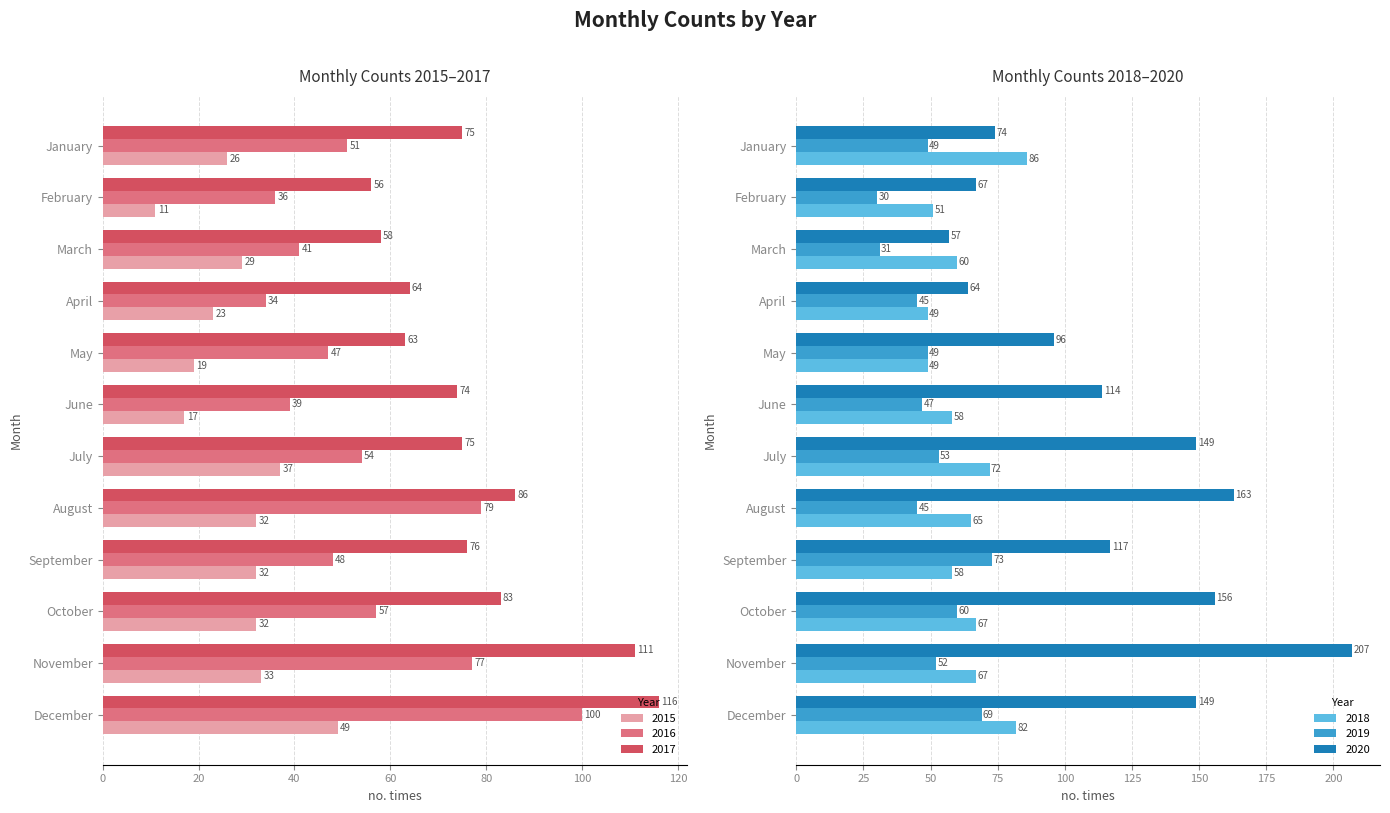

How many data points does each series have?

12